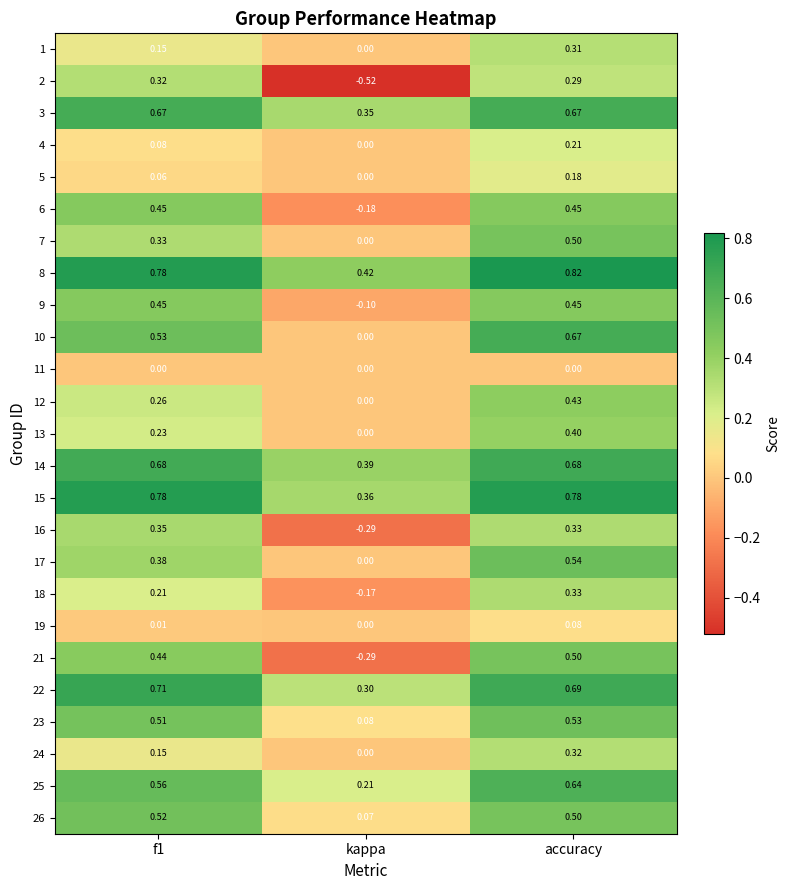

Which series has the largest total across all categories?

8